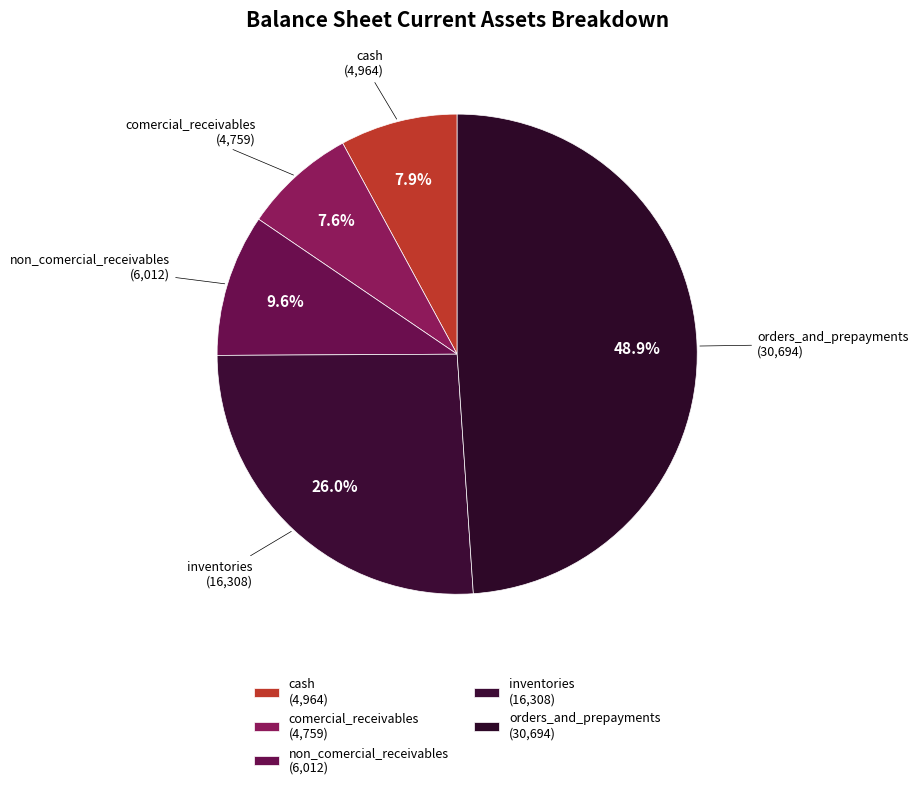

Count the number of slices in the pie.

5